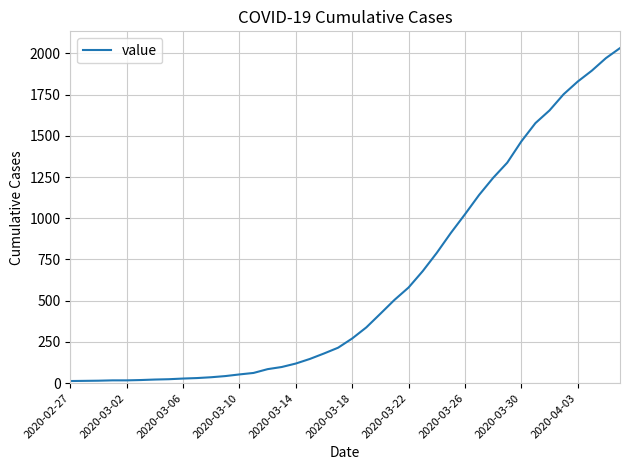

What is the greatest value displayed?

2032